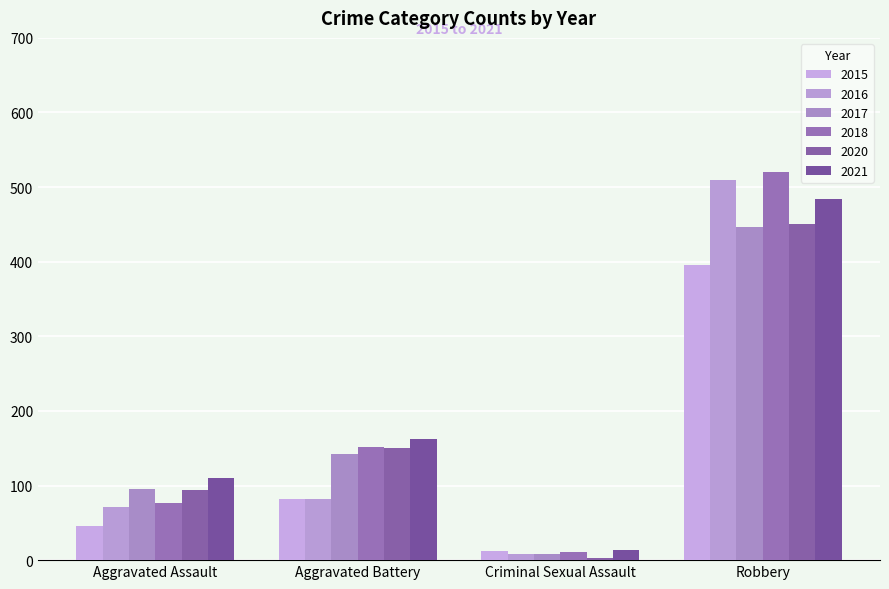

Reading left to right, transcribe all the data shown in this chart.

2015: 46	82	12	395
2016: 71	82	8	510
2017: 95	142	8	446
2018: 77	152	11	520
2020: 94	150	3	450
2021: 110	163	14	484